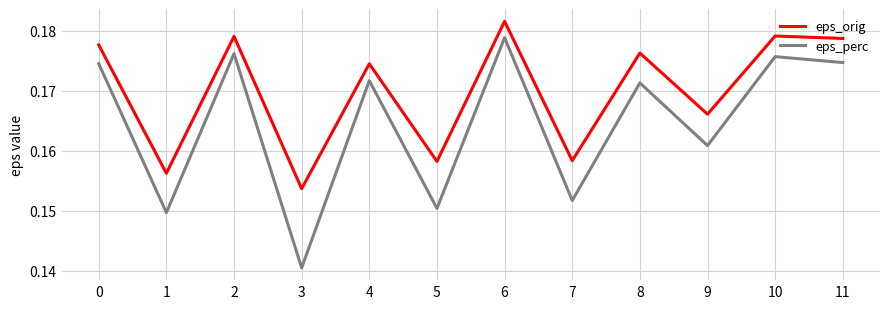

How many distinct data groups are displayed?

2